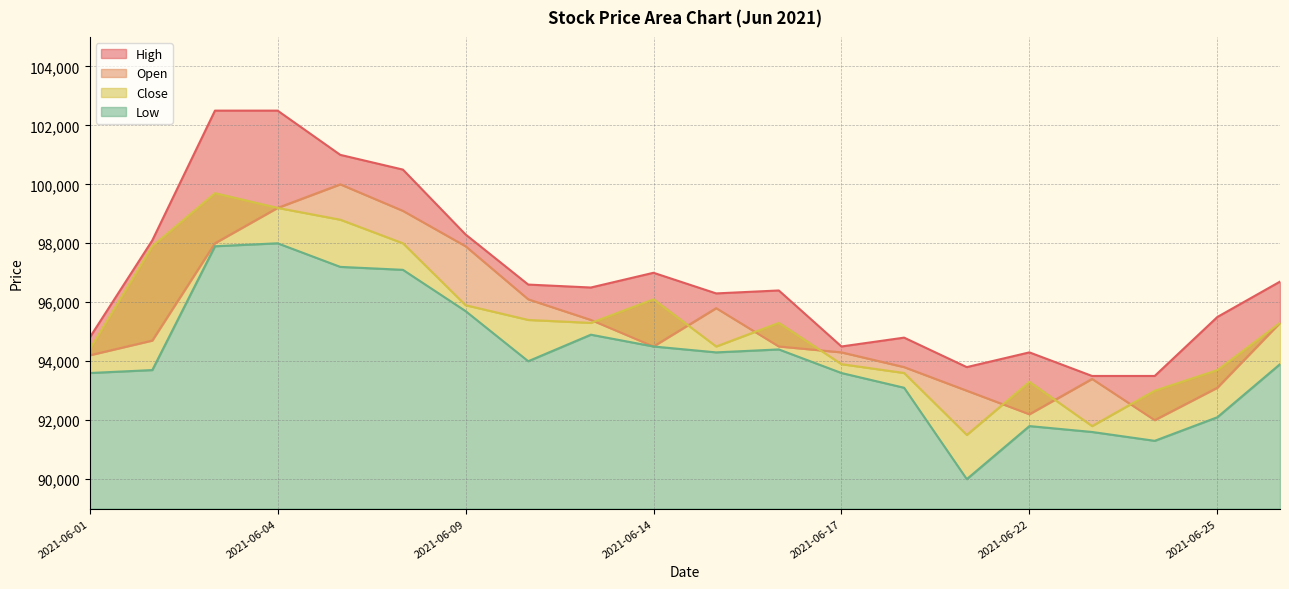

The Low series shows 94500 at 2021-06-14. True or false?

True